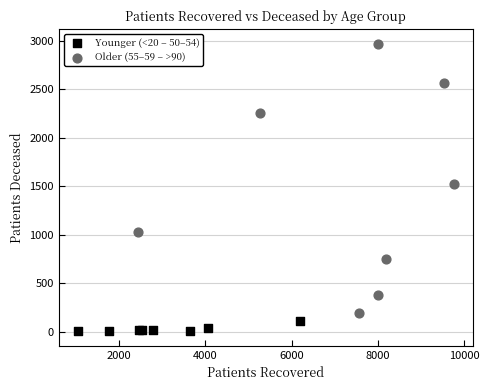

Which series reaches the minimum Y coordinate?

Younger (<20 – 50–54)